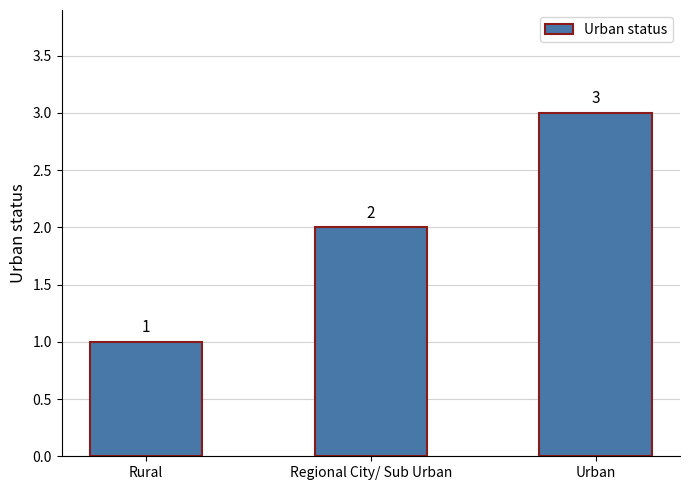

Which has a higher value, Regional City/ Sub Urban or Rural?

Regional City/ Sub Urban